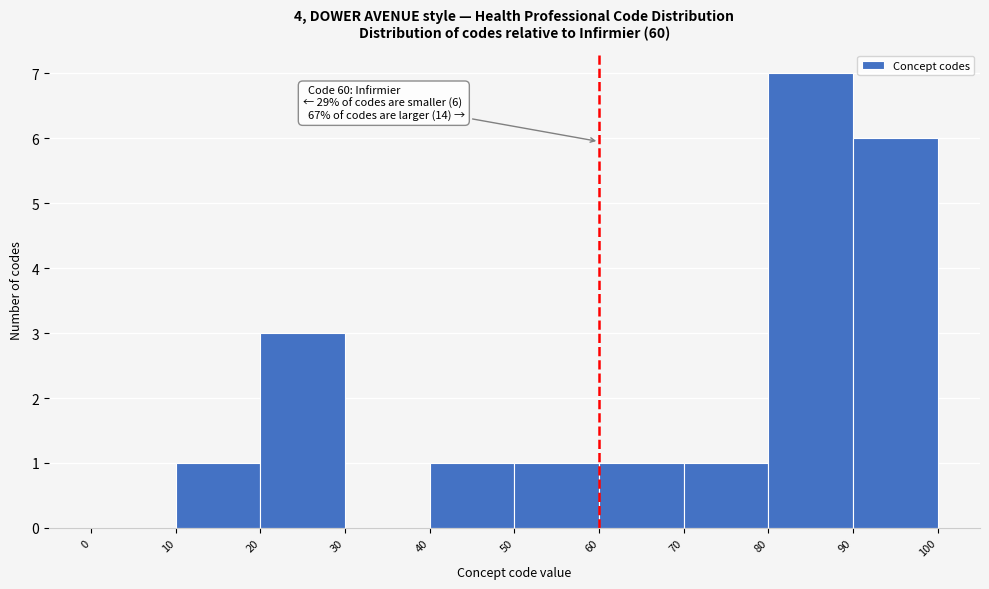

Over which range of the x-axis is the bar tallest?

80 to 90